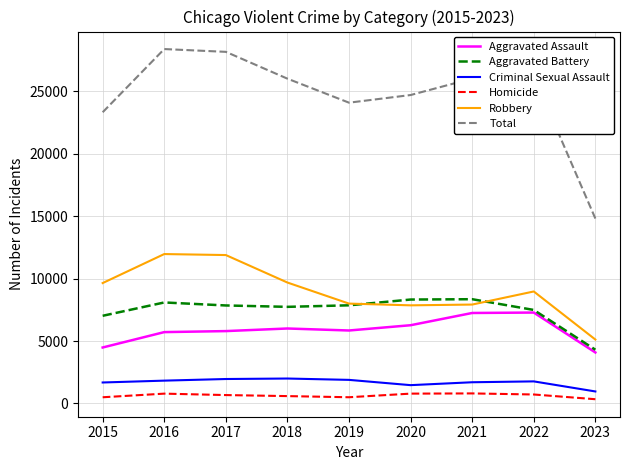

Which series has the largest total across all categories?

Total